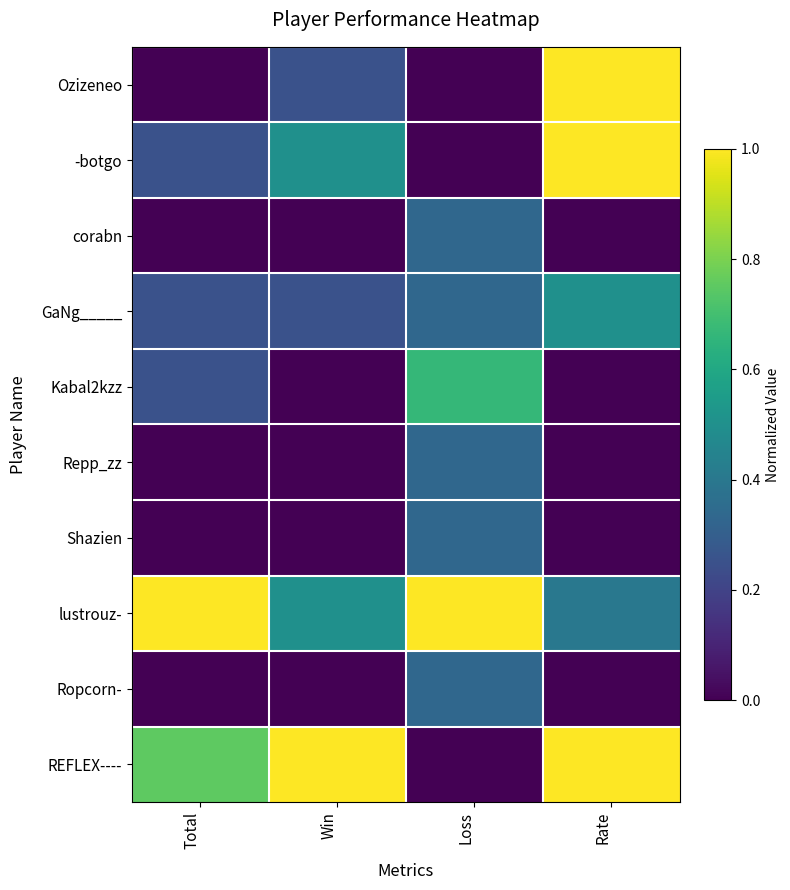

Reading right to left, what are all the values shown in this chart?

Ozizeneo: Rate=1.0	Loss=0.0	Win=0.2	Total=0.0
-botgo: Rate=1.0	Loss=0.0	Win=0.5	Total=0.2
corabn: Rate=0.0	Loss=0.3	Win=0.0	Total=0.0
GaNg_____: Rate=0.5	Loss=0.3	Win=0.2	Total=0.2
Kabal2kzz: Rate=0.0	Loss=0.7	Win=0.0	Total=0.2
Repp_zz: Rate=0.0	Loss=0.3	Win=0.0	Total=0.0
Shazien: Rate=0.0	Loss=0.3	Win=0.0	Total=0.0
lustrouz-: Rate=0.4	Loss=1.0	Win=0.5	Total=1.0
Ropcorn-: Rate=0.0	Loss=0.3	Win=0.0	Total=0.0
REFLEX----: Rate=1.0	Loss=0.0	Win=1.0	Total=0.8